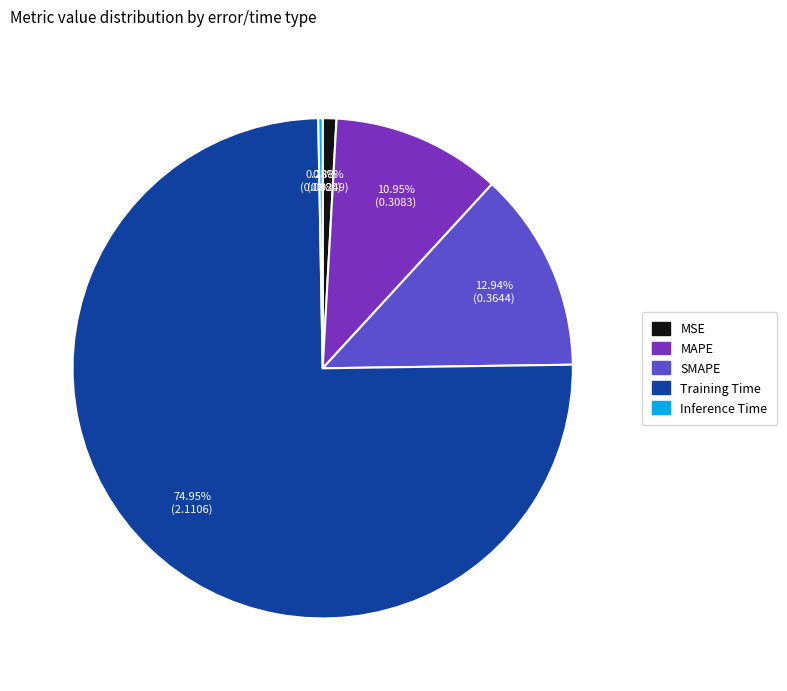

Which has a higher value, MAPE or SMAPE?

SMAPE